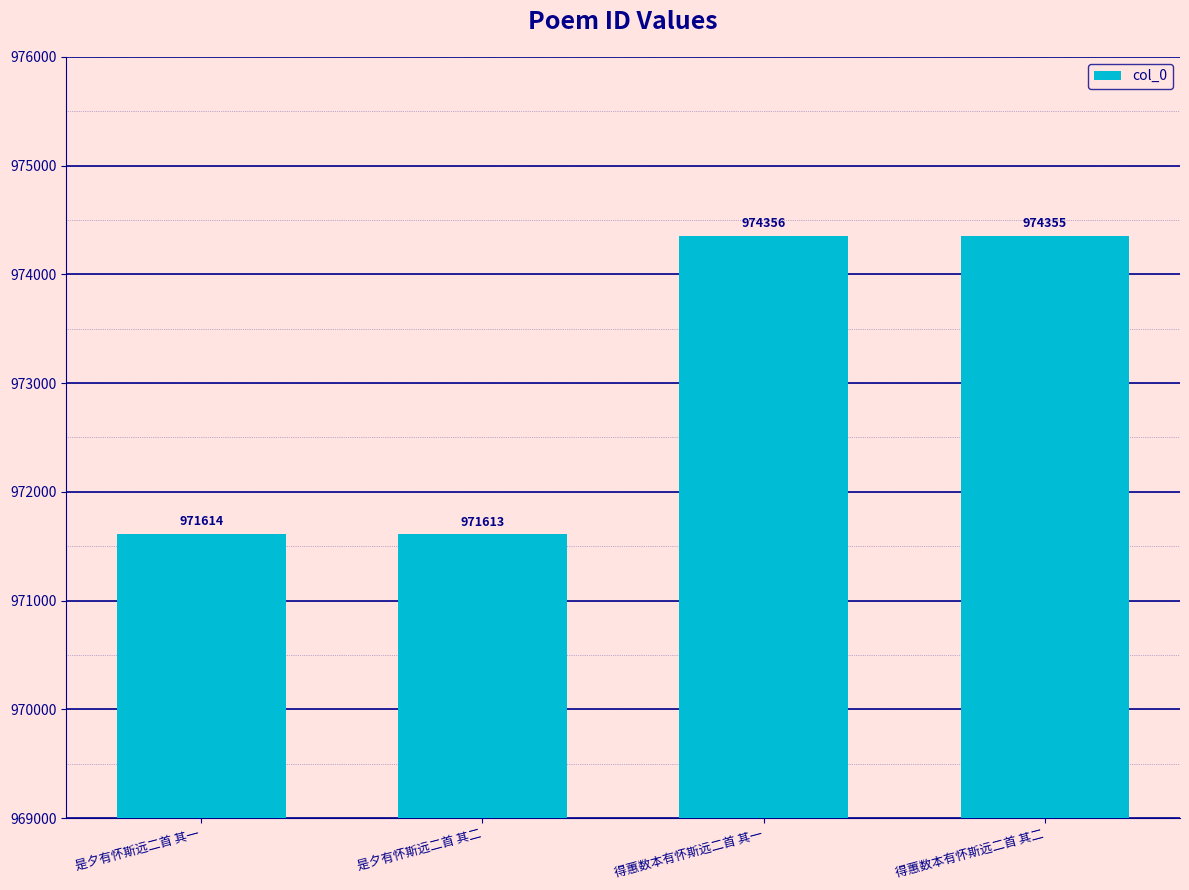

At which category does the chart reach its peak across all series?

得蕙数本有怀斯远二首 其一